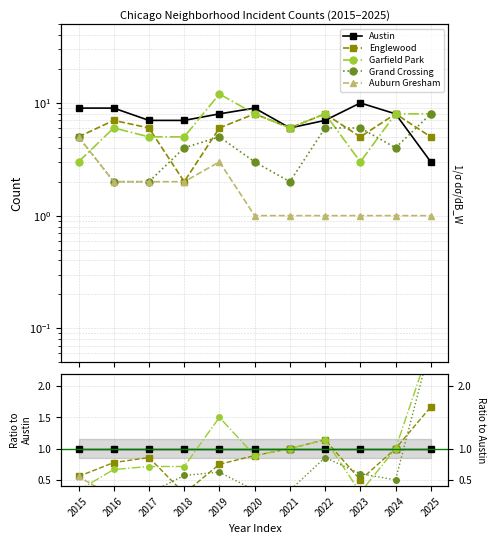

Does the chart have visible grid lines?

Yes